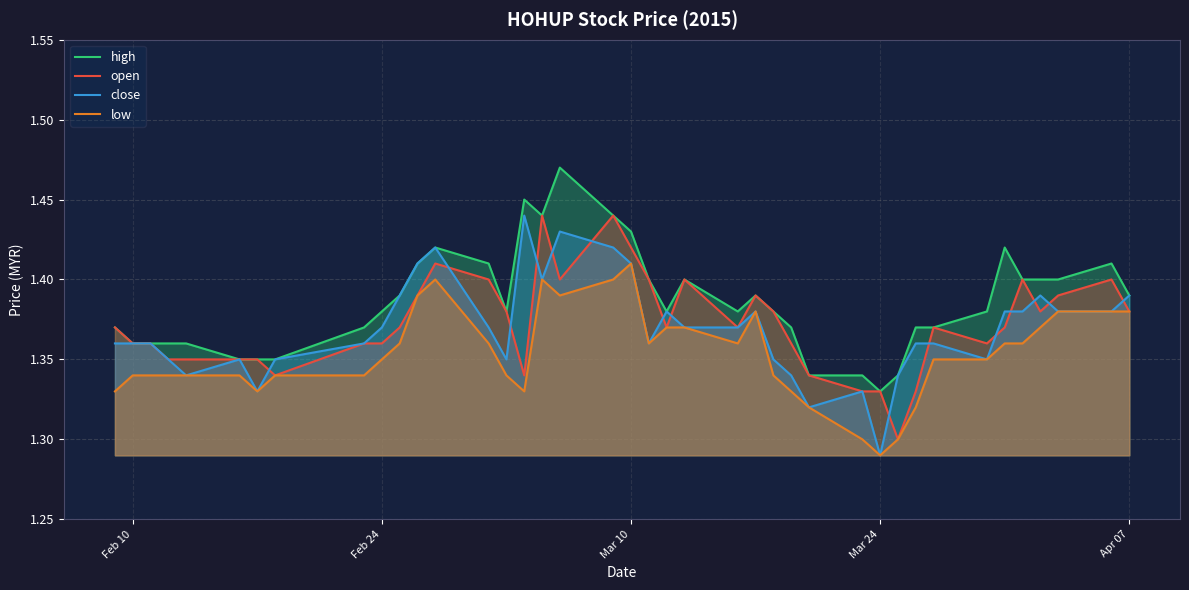

Reading right to left, transcribe all the data shown in this chart.

high: 1.4	1.4	1.4	1.4	1.4	1.4	1.4	1.4	1.4	1.3	1.3	1.3	1.3	1.4	1.4	1.4	1.4	1.4	1.4	1.4	1.4	1.4	1.5	1.4	1.4	1.4	1.4	1.4	1.4	1.4	1.4	1.4	1.4	1.4	1.4	1.4	1.4	1.4	1.4	1.4
open: 1.4	1.4	1.4	1.4	1.4	1.4	1.4	1.4	1.3	1.3	1.3	1.3	1.3	1.4	1.4	1.4	1.4	1.4	1.4	1.4	1.4	1.4	1.4	1.4	1.3	1.4	1.4	1.4	1.4	1.4	1.4	1.4	1.3	1.4	1.4	1.4	1.4	1.4	1.4	1.4
close: 1.4	1.4	1.4	1.4	1.4	1.4	1.4	1.4	1.4	1.3	1.3	1.3	1.3	1.3	1.4	1.4	1.4	1.4	1.4	1.4	1.4	1.4	1.4	1.4	1.4	1.4	1.4	1.4	1.4	1.4	1.4	1.4	1.4	1.3	1.4	1.3	1.4	1.4	1.4	1.4
low: 1.4	1.4	1.4	1.4	1.4	1.4	1.4	1.4	1.3	1.3	1.3	1.3	1.3	1.3	1.3	1.4	1.4	1.4	1.4	1.4	1.4	1.4	1.4	1.4	1.3	1.3	1.4	1.4	1.4	1.4	1.4	1.3	1.3	1.3	1.3	1.3	1.3	1.3	1.3	1.3